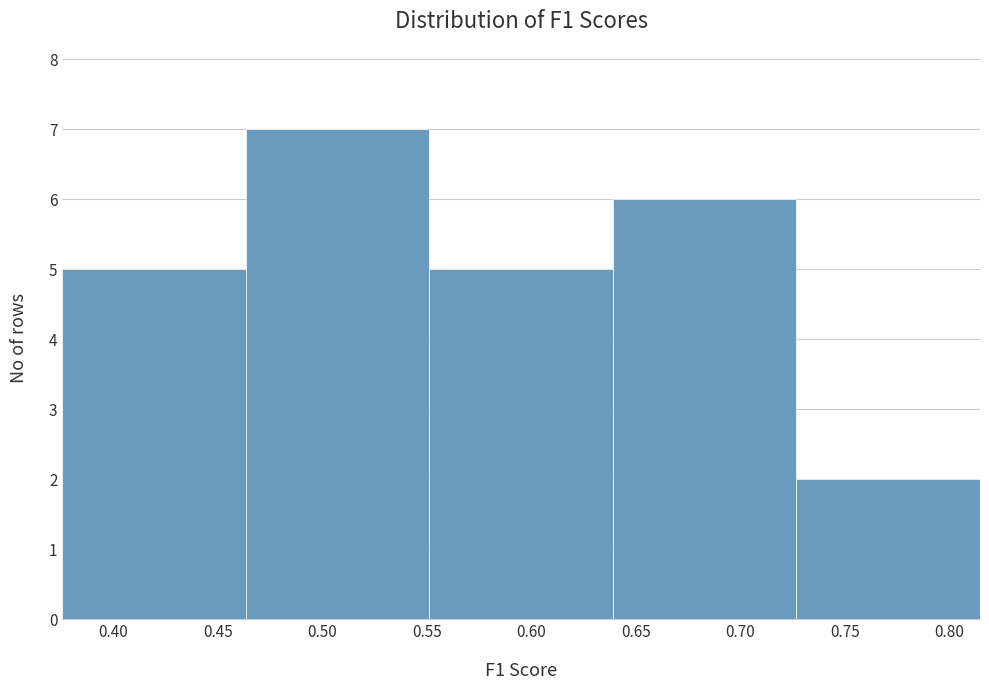

Which range on the x-axis has the tallest bar?

0.465 to 0.550